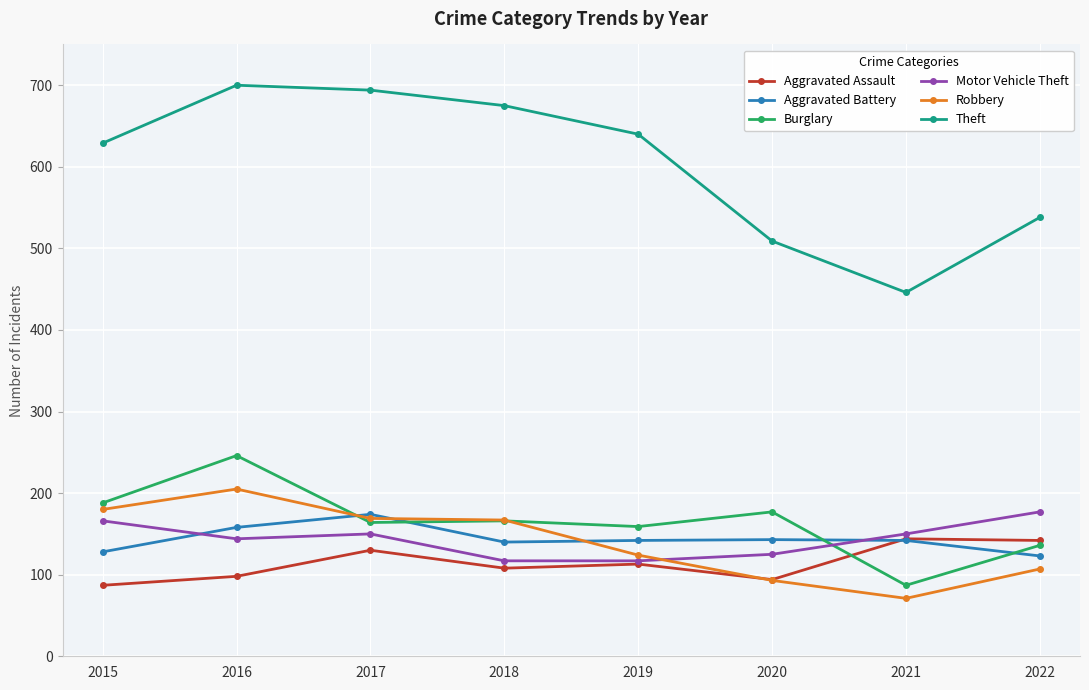

Which series has the widest spread of values?

Theft